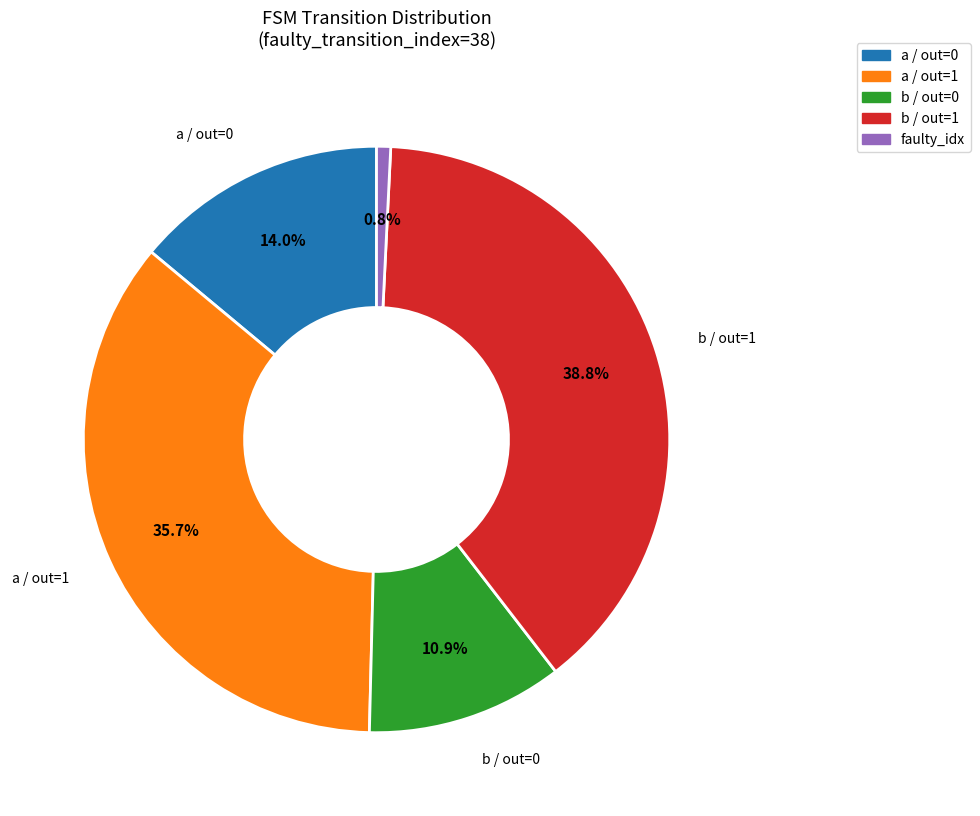

Is there a majority slice in this chart?

No